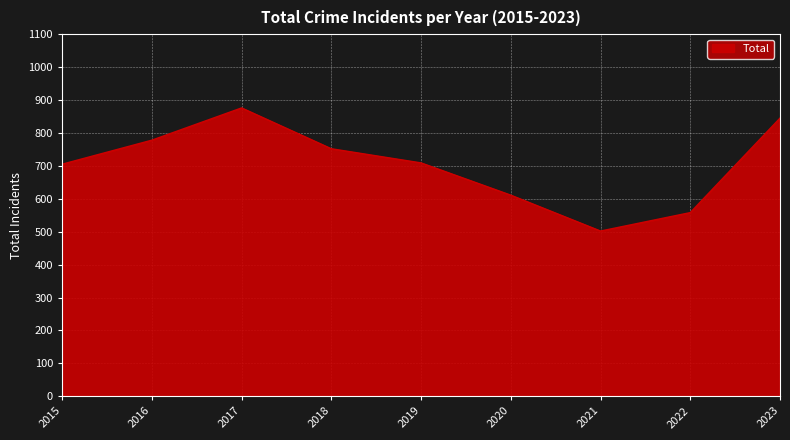

What is the difference between the maximum and minimum values?

374